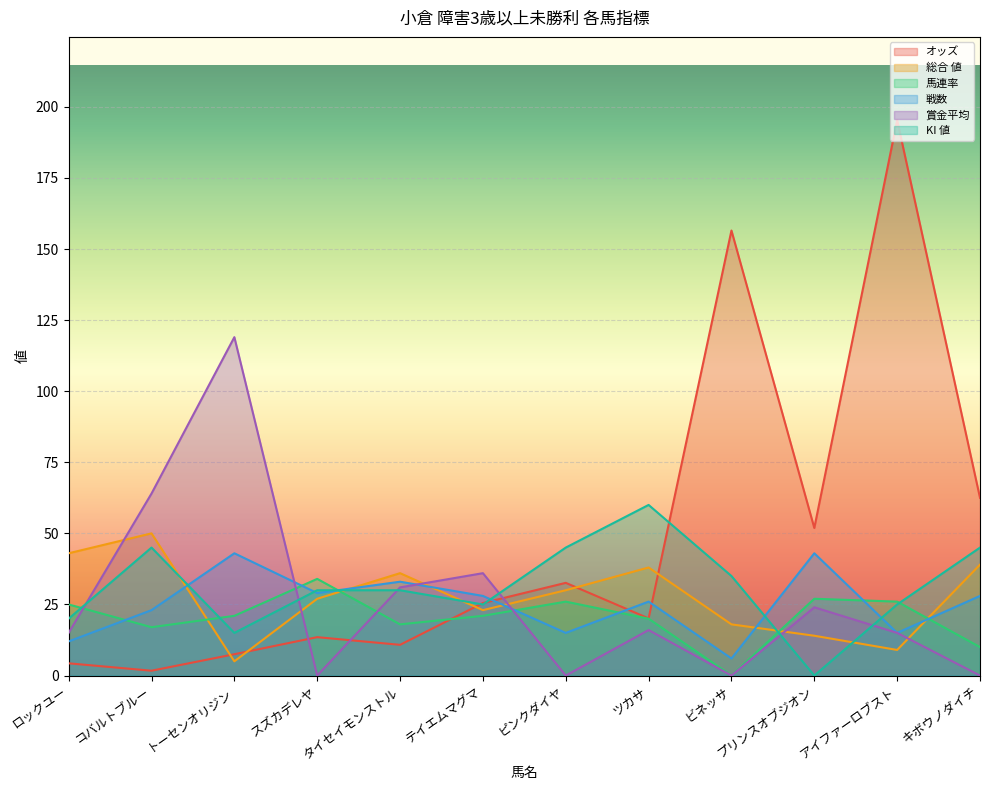

What is the label of the 5th point from the right?

ツカサ